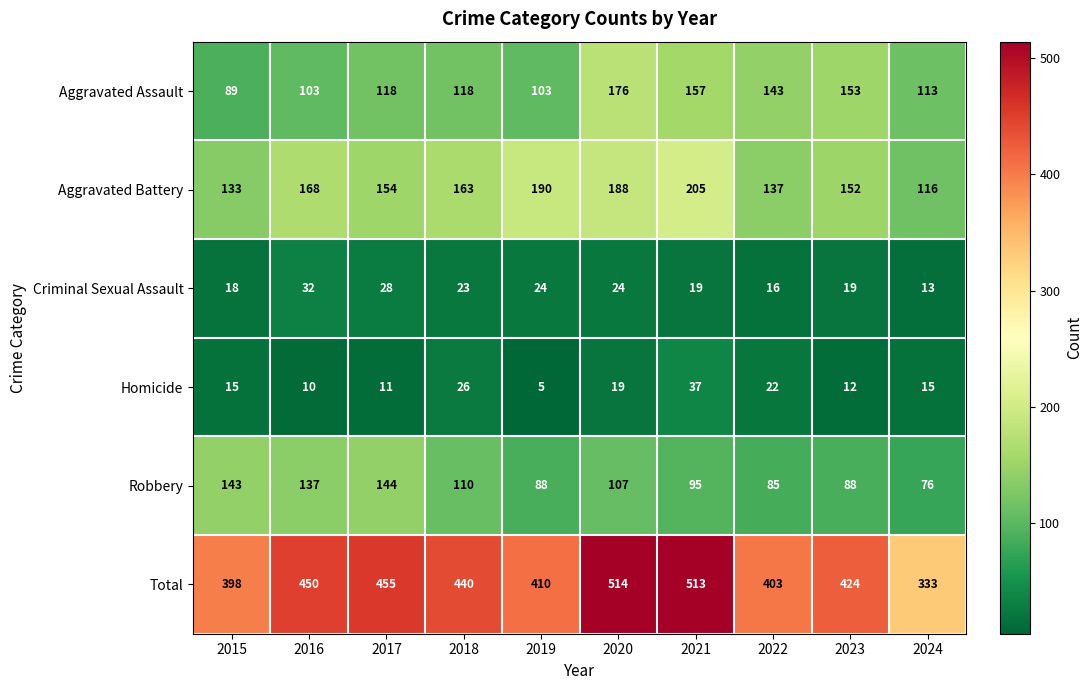

How many categories are shown in the chart?

10